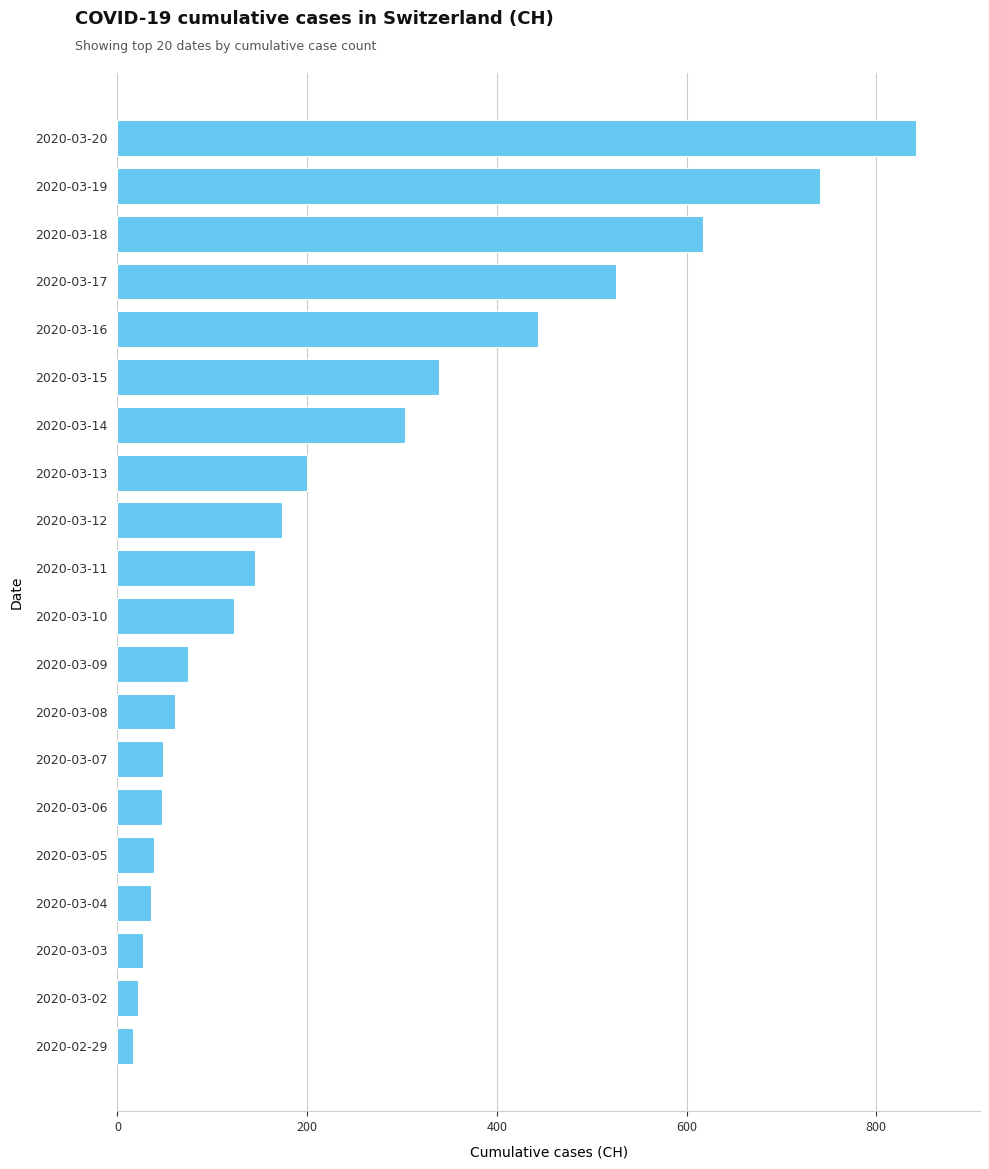

Between 2020-03-13 and 2020-03-14, which is larger?

2020-03-14